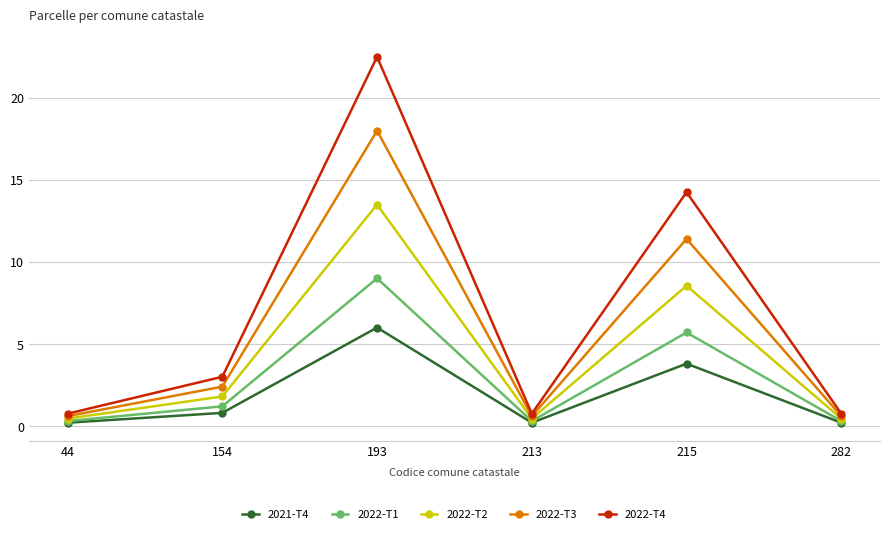

What is the value of the 2021-T4 point at the 6th from the left?

0.2